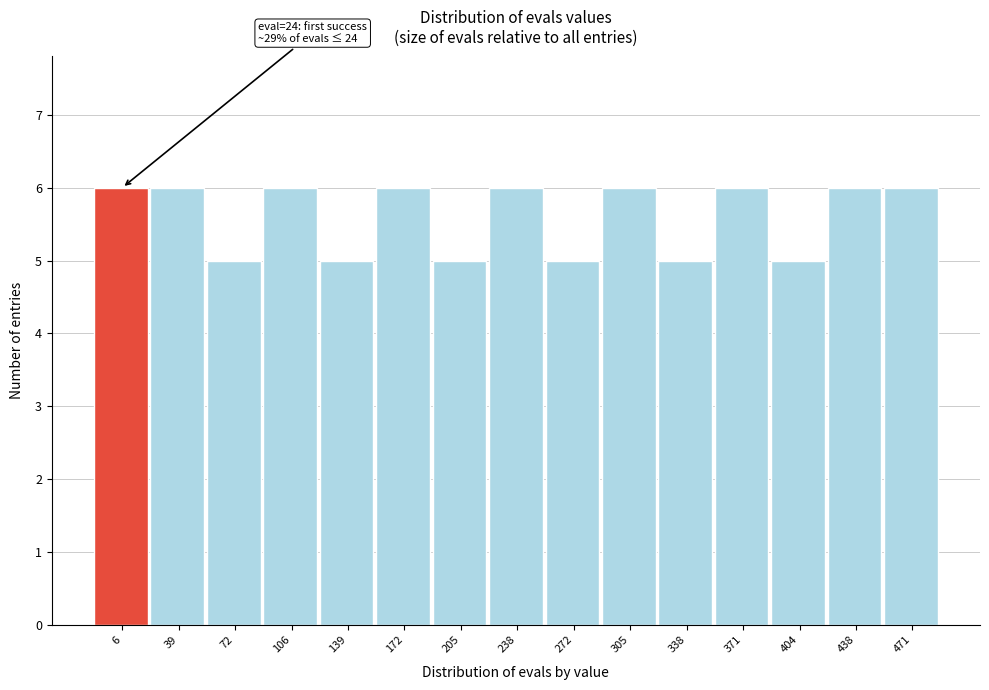

Reading right to left, list all the values displayed in this chart.

471=6	438=6	404=5	371=6	338=5	305=6	272=5	238=6	205=5	172=6	139=5	106=6	72=5	39=6	6=6